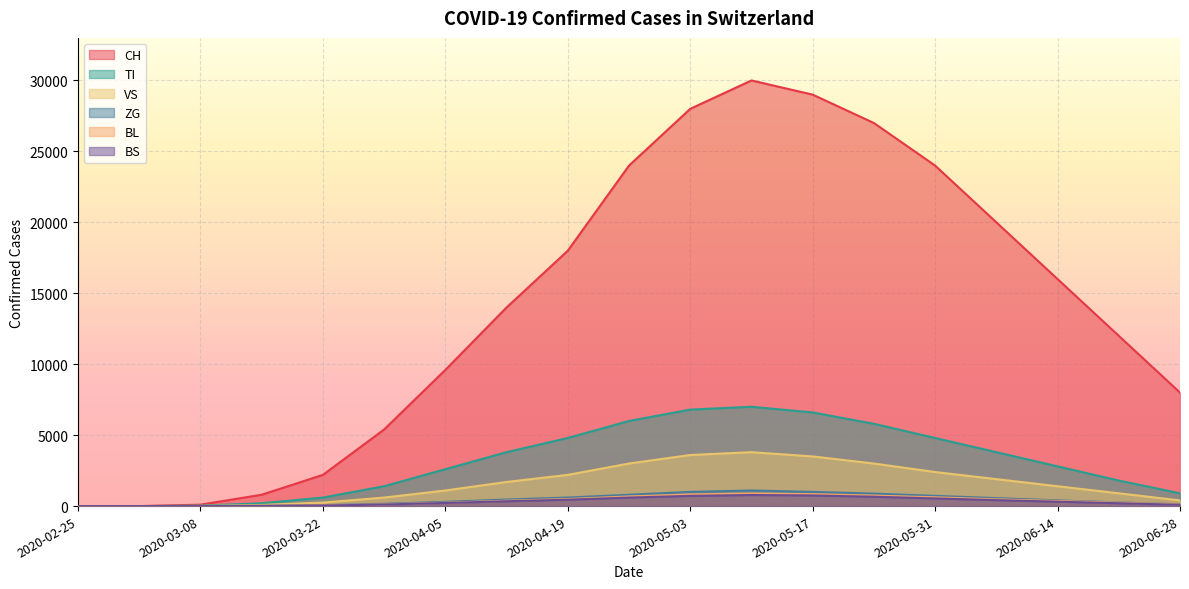

What is the sum of the CH values at 2020-03-22 and 2020-02-25?

2200